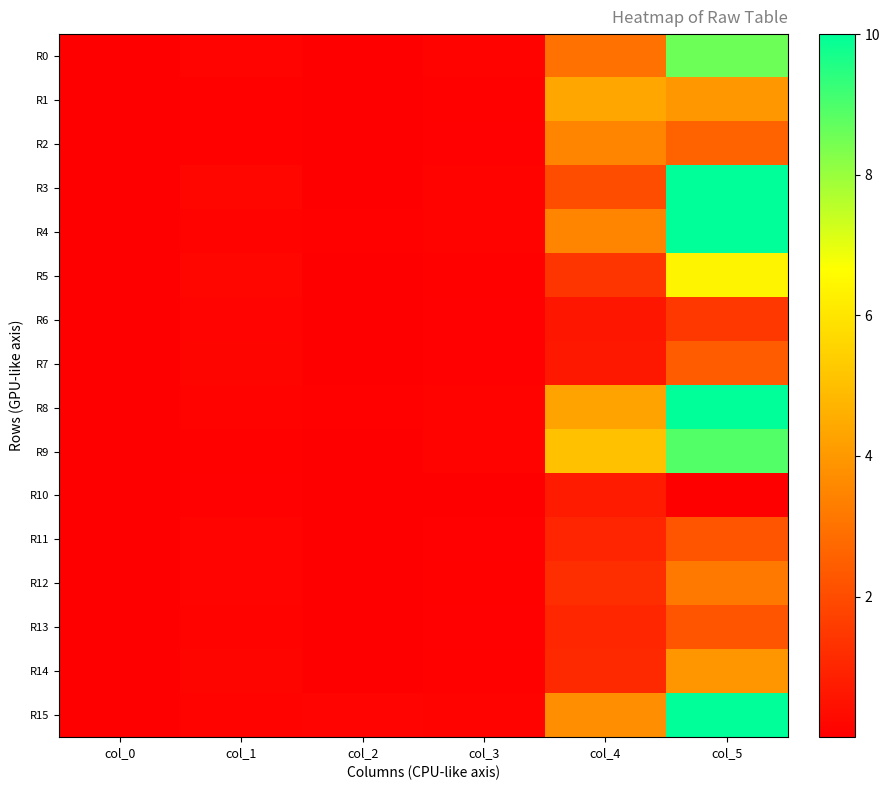

Count the number of data series in this chart.

16